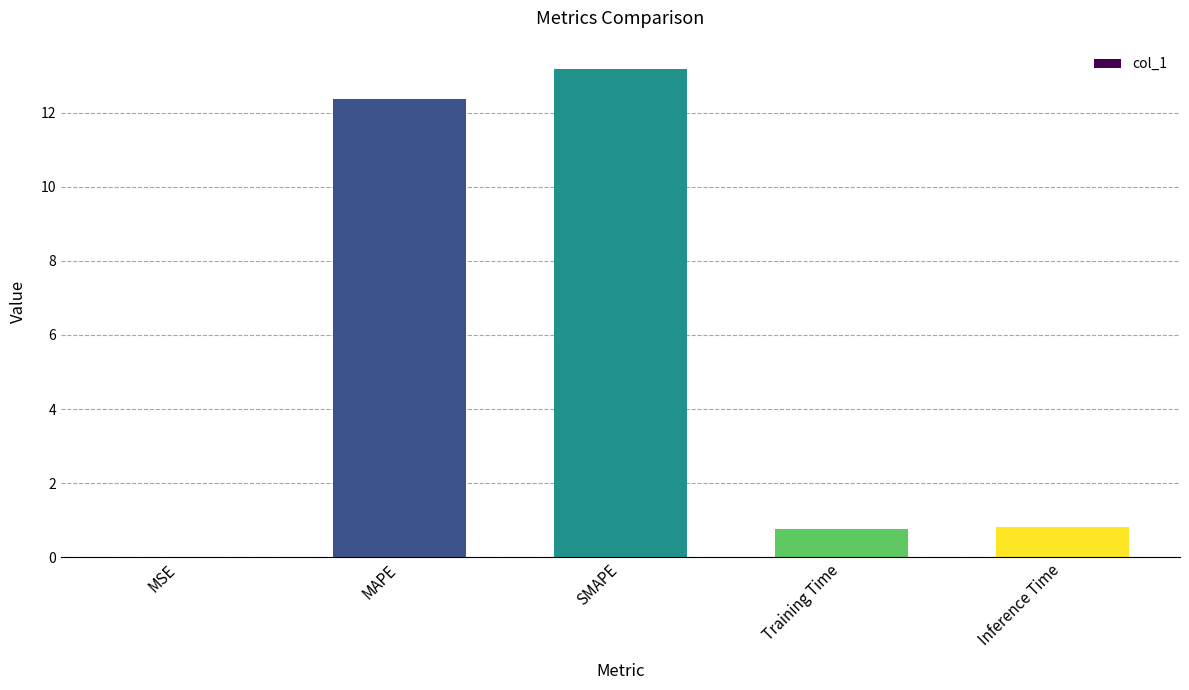

The chart shows a value of 0.7 at Training Time. True or false?

True